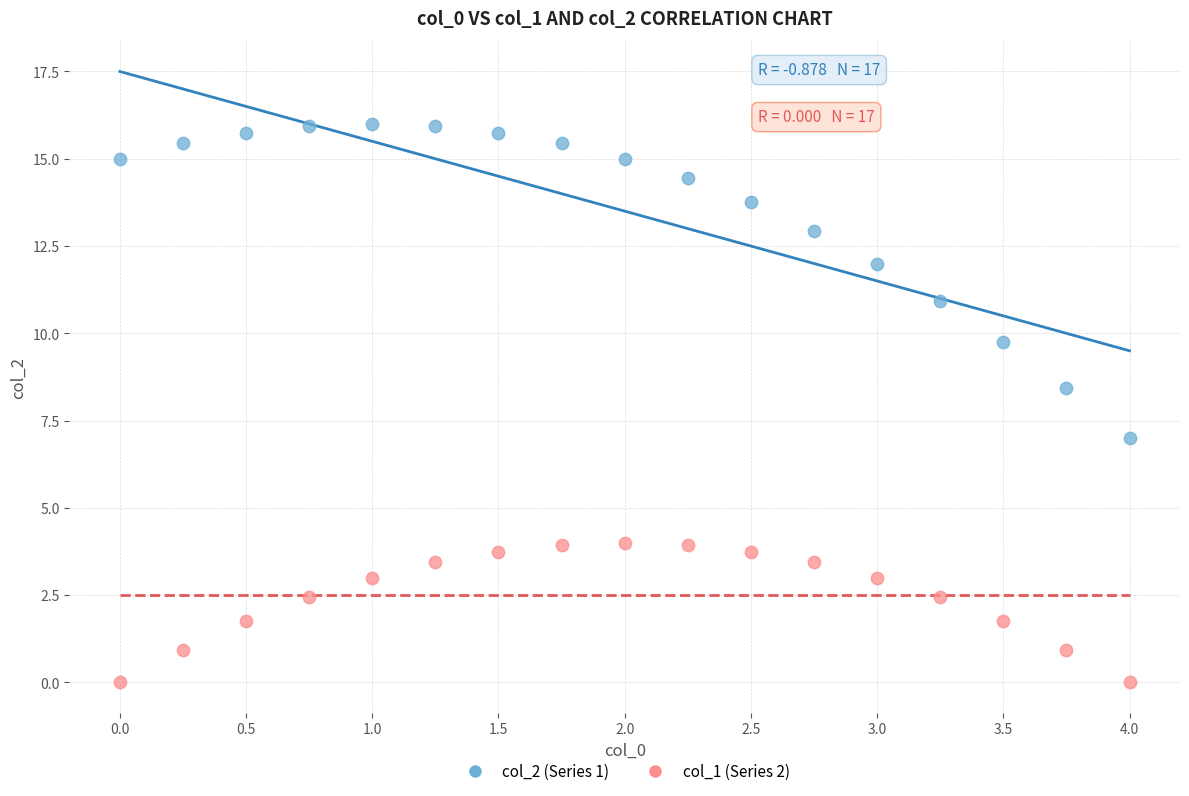

Which series contains the highest Y value?

col_2 (Series 1)